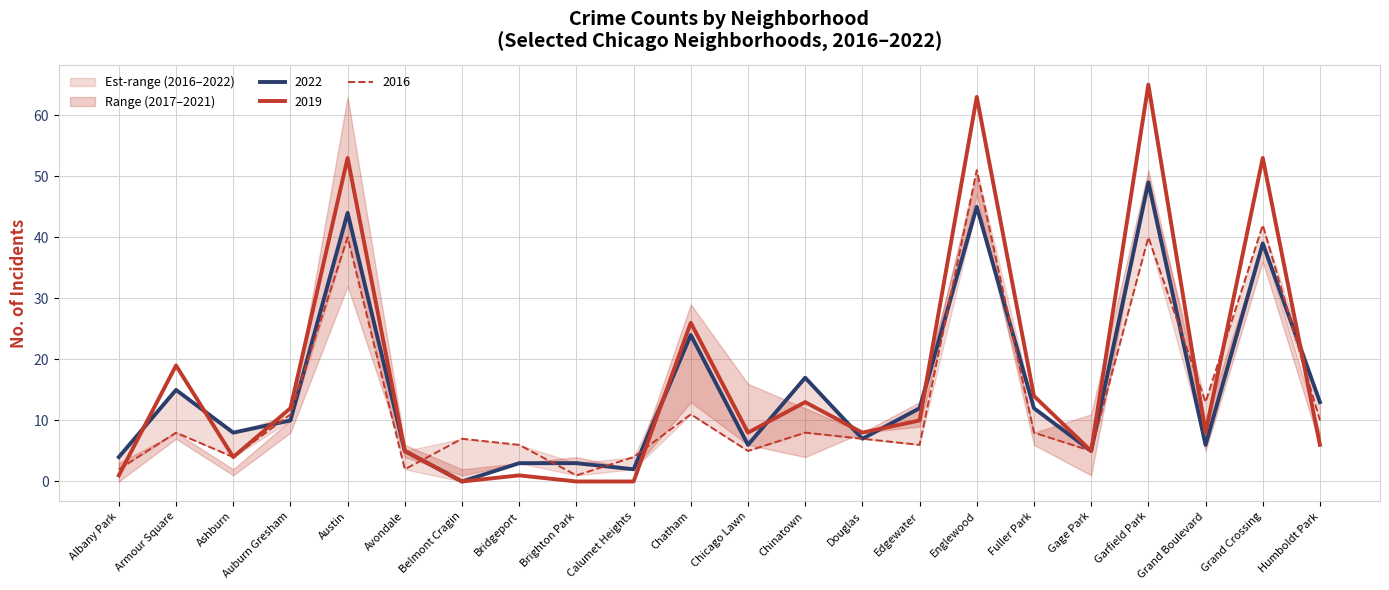

Which has a higher value, Austin or Chatham?

Austin